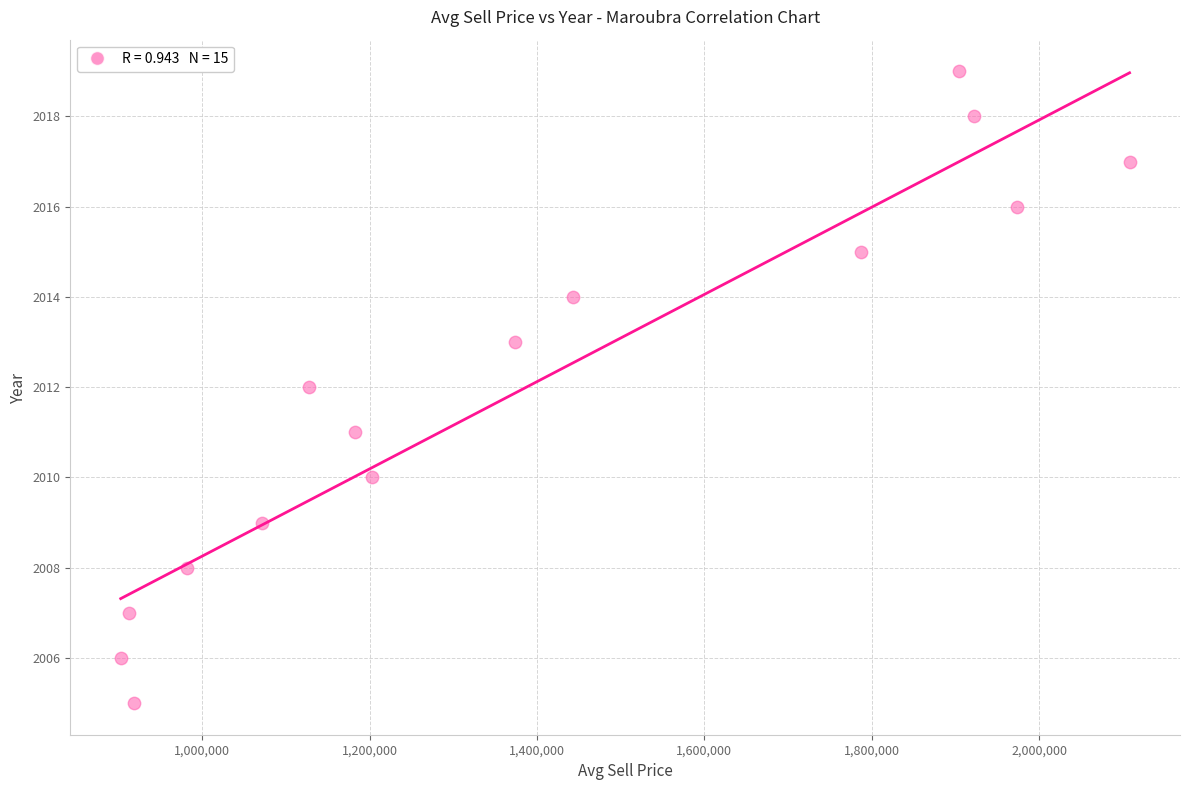

What is the range of Y values (max minus min)?

14